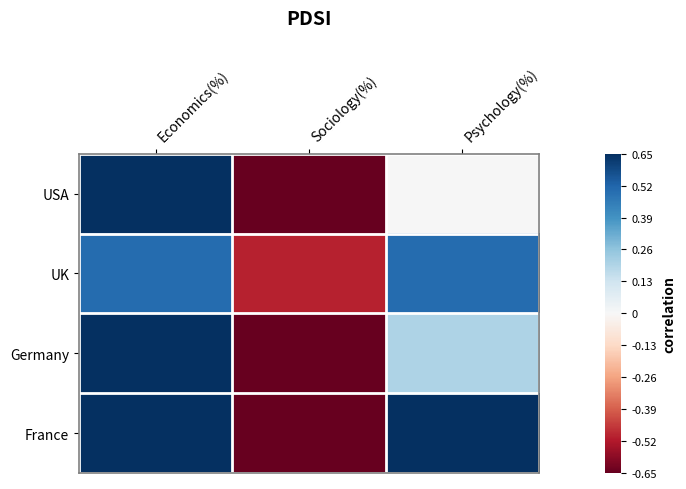

Reading left to right, list all the values displayed in this chart.

USA: Economics(%)=1.0	Sociology(%)=-1.0	Psychology(%)=0.0
UK: Economics(%)=0.5	Sociology(%)=-0.5	Psychology(%)=0.5
Germany: Economics(%)=0.7	Sociology(%)=-0.8	Psychology(%)=0.2
France: Economics(%)=0.8	Sociology(%)=-0.9	Psychology(%)=0.9